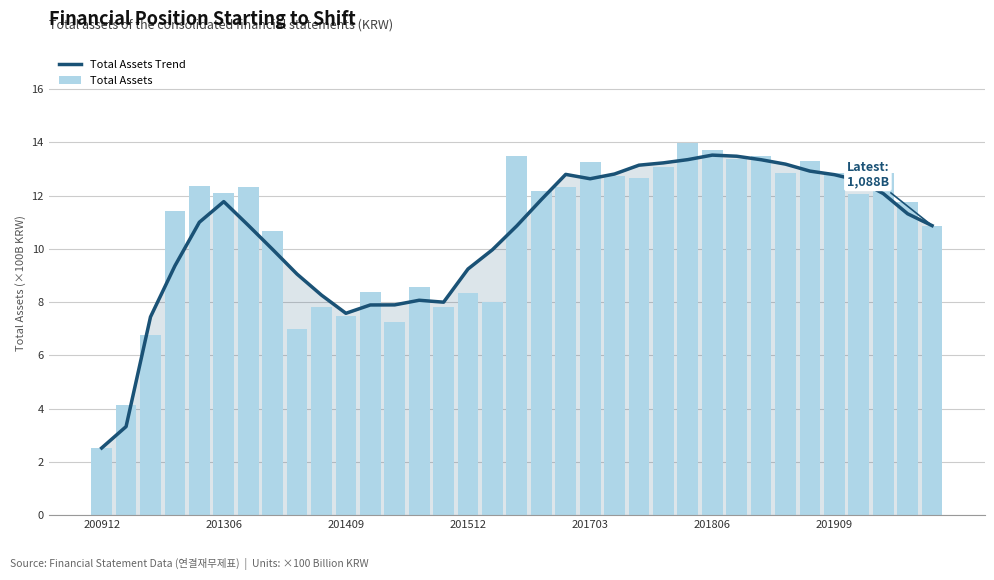

Which series has the largest range (max minus min)?

Total Assets